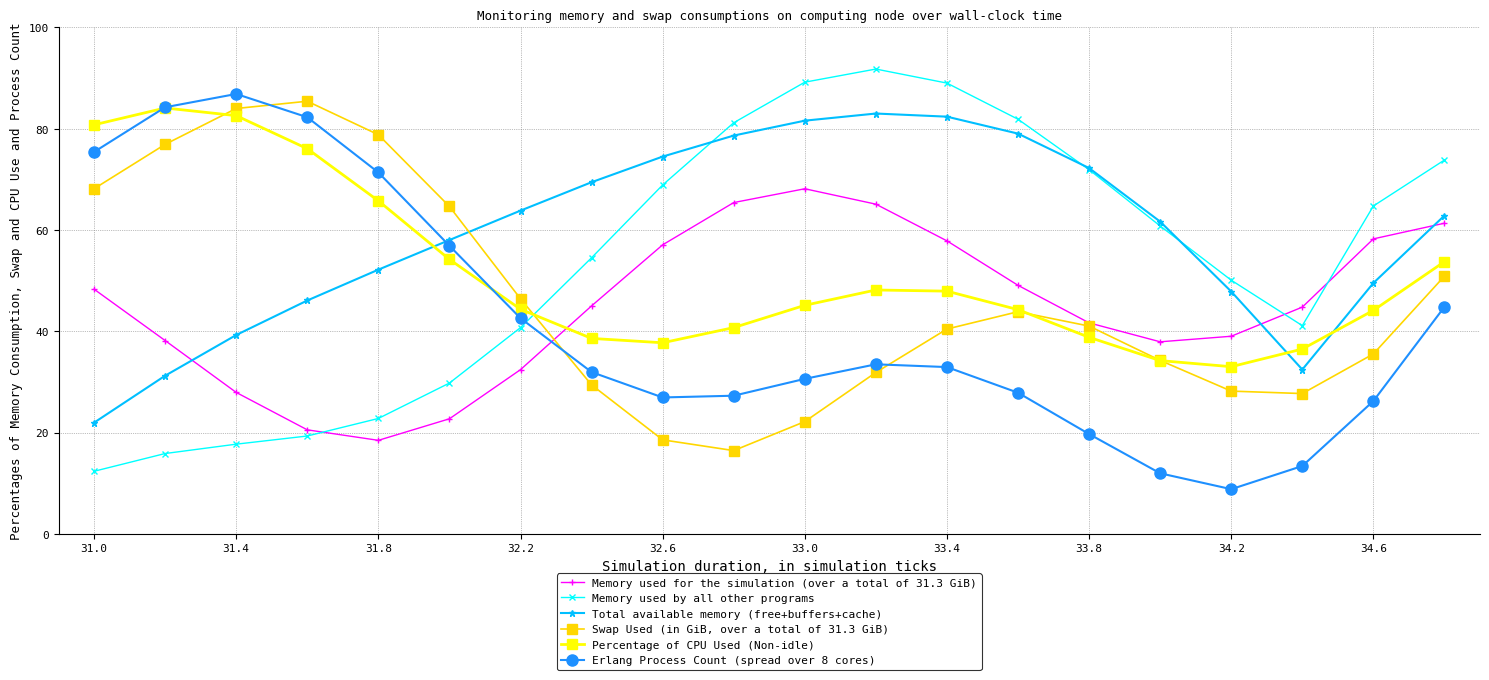

What is the maximum value for Swap Used (in GiB, over a total of 31.3 GiB)?

85.4